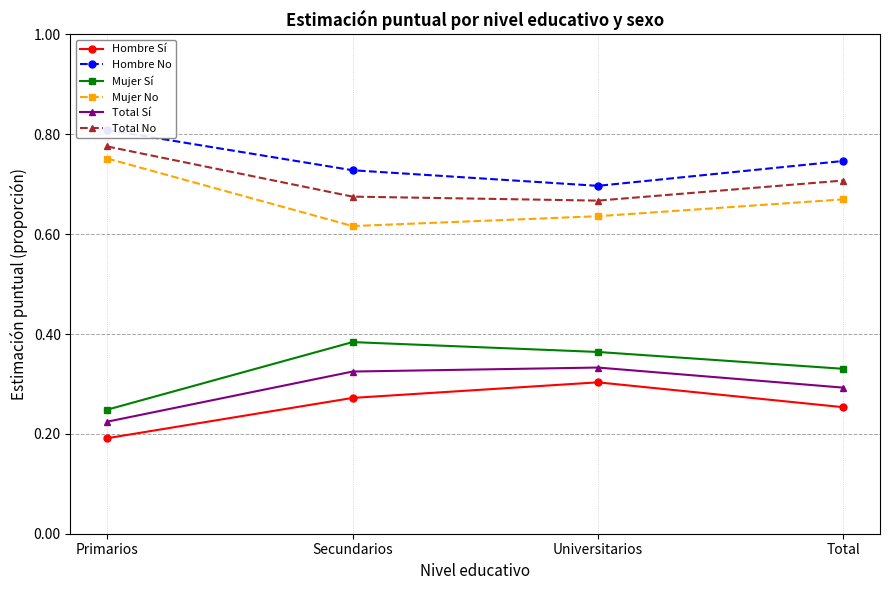

What position from the left is Total?

4